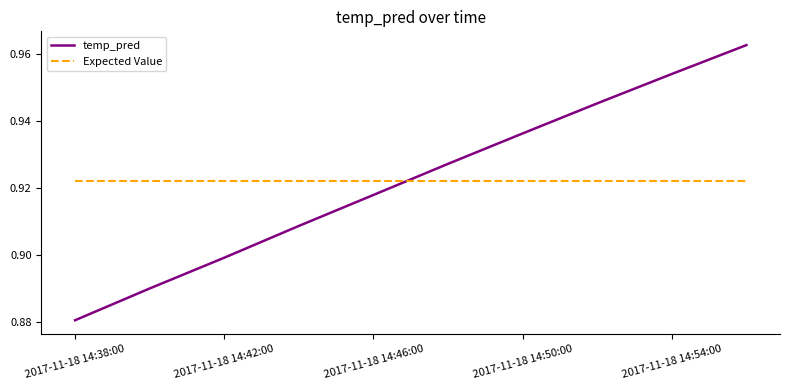

Rank the series by their maximum value, from highest to lowest.

temp_pred, Expected Value